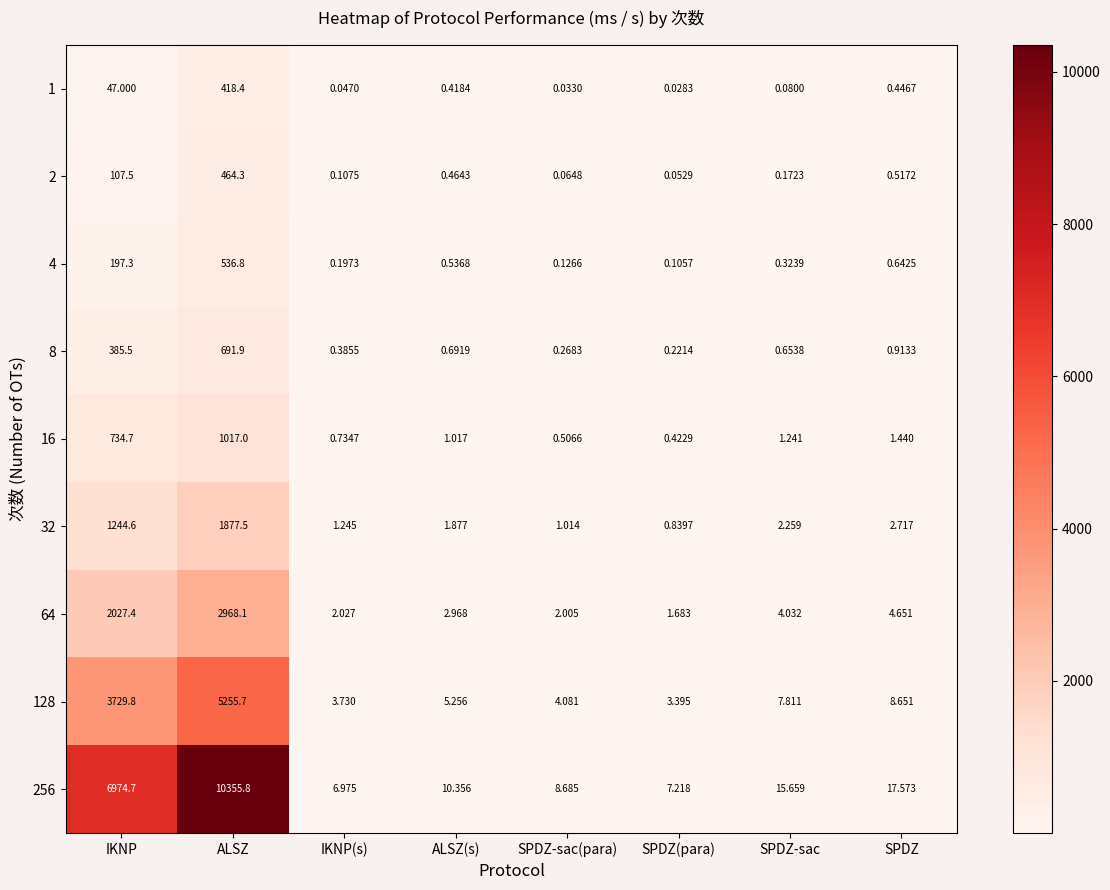

At which label does 64 first exceed 4?

IKNP